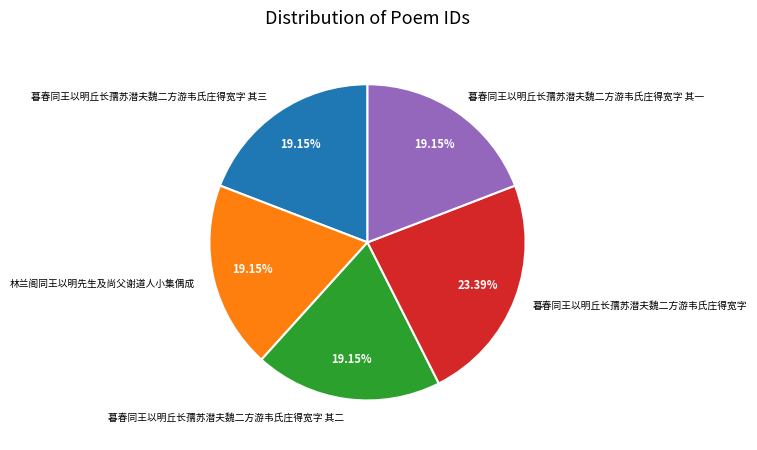

Does 暮春同王以明丘长孺苏潜夫魏二方游韦氏庄得宽字 其一 represent more than half of the total?

No